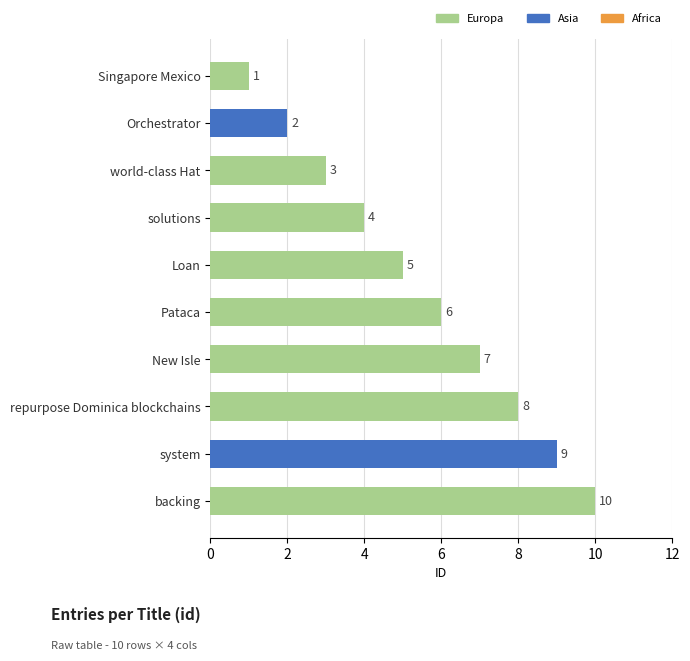

True or false: the data shows 2 at Orchestrator.

True